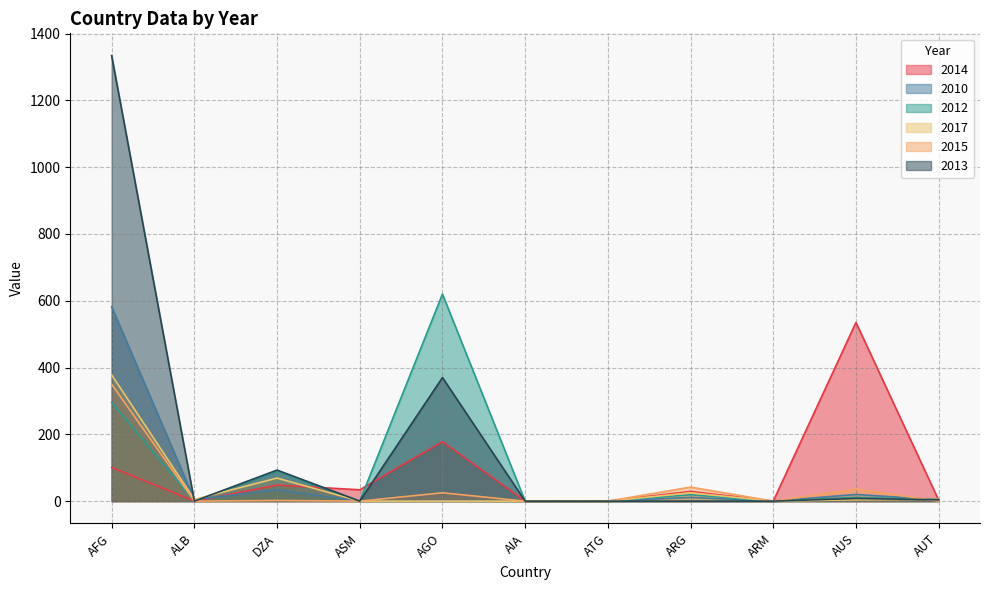

List the labels in order of 2014 value, smallest first.

ALB, AIA, ATG, ARM, AUT, ARG, ASM, DZA, AFG, AGO, AUS